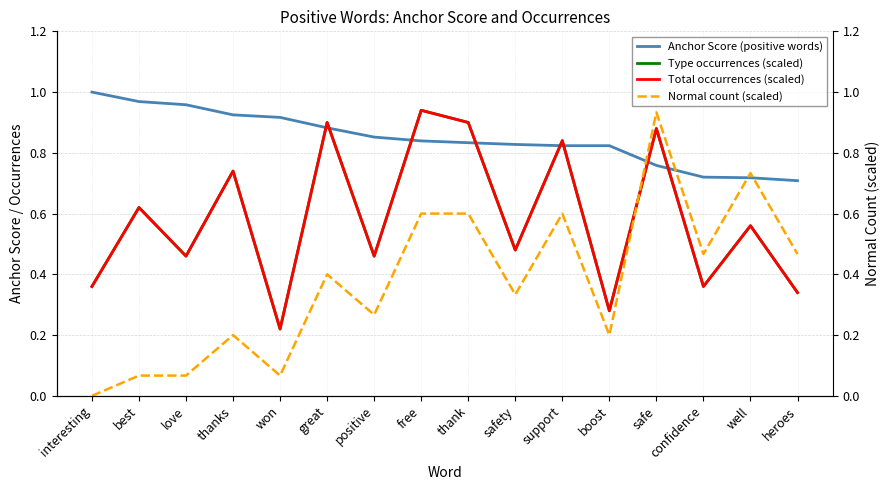

How many lines are shown in the chart?

4